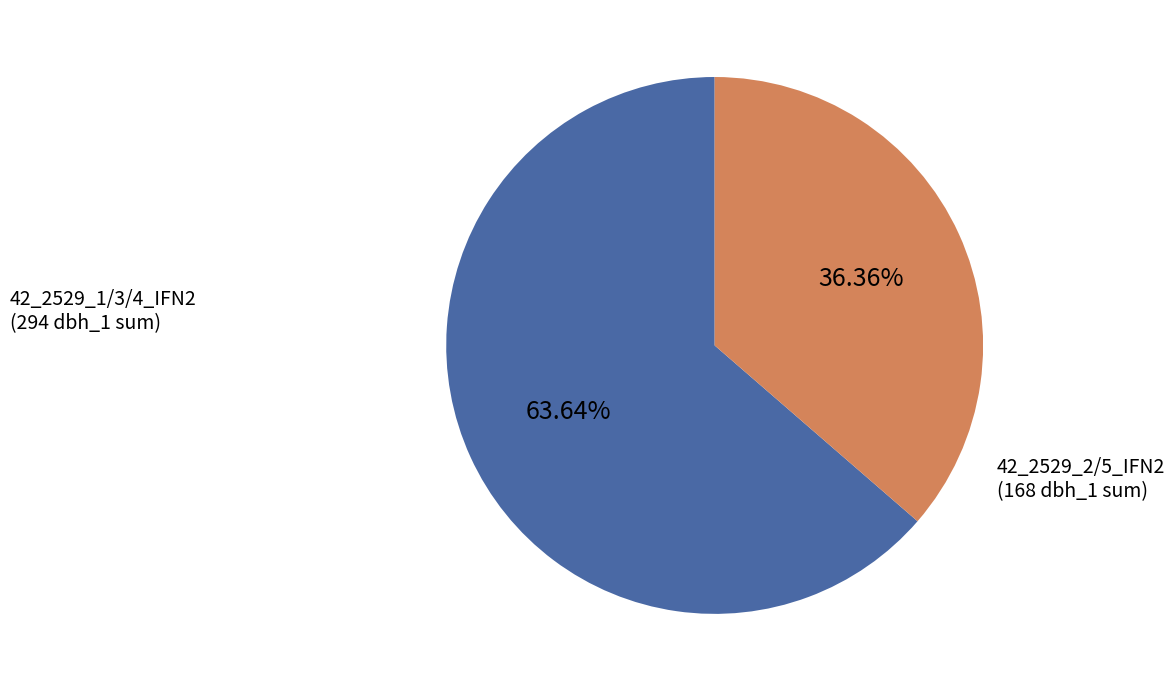

What is the majority slice?

42_2529_1/3/4_IFN2